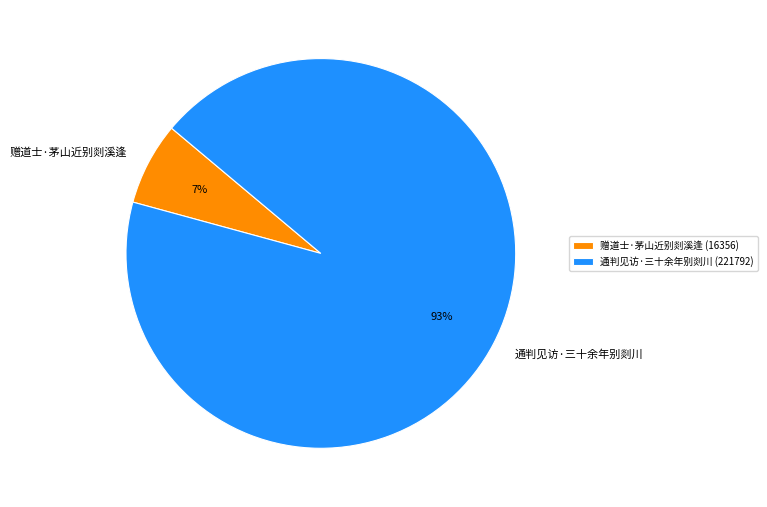

Between 赠道士·茅山近别剡溪逢 and 通判见访·三十余年别剡川, which is larger?

通判见访·三十余年别剡川